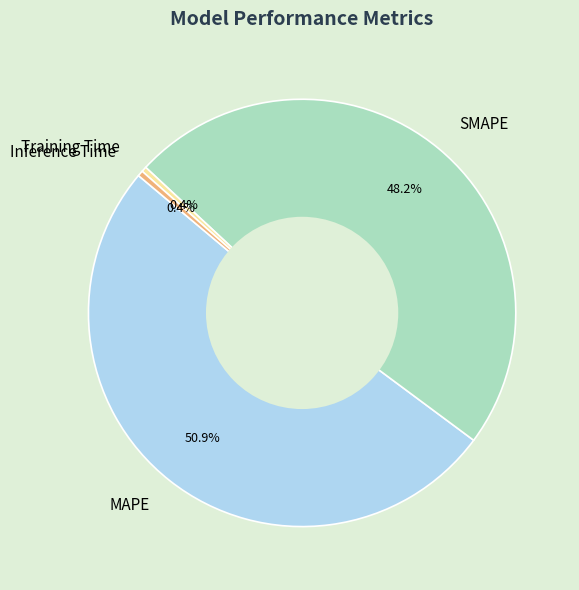

How many segments does this pie chart have?

4